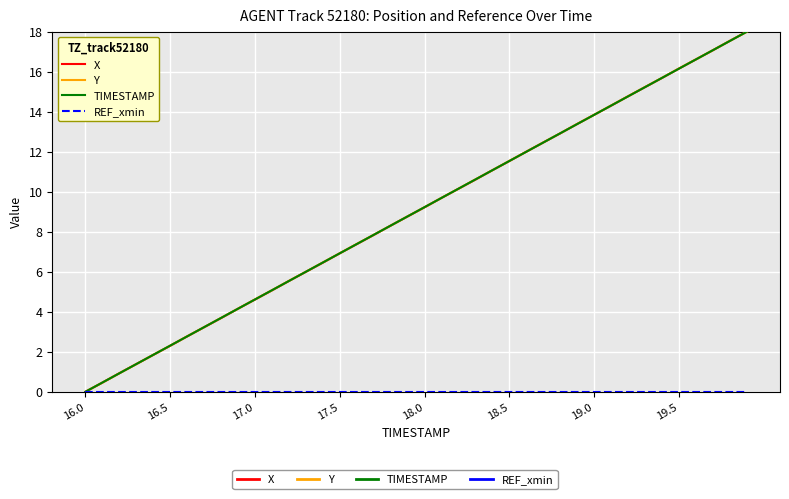

How many values in the TIMESTAMP series exceed 9?

20